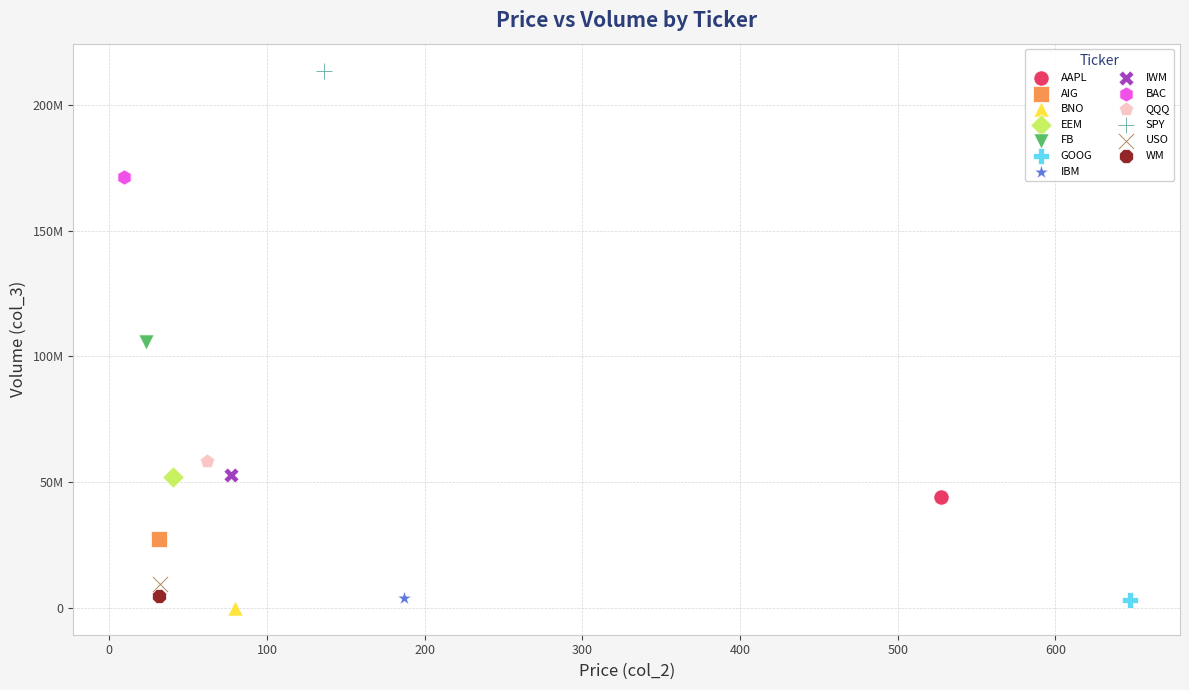

Which series contains the highest Y value?

SPY